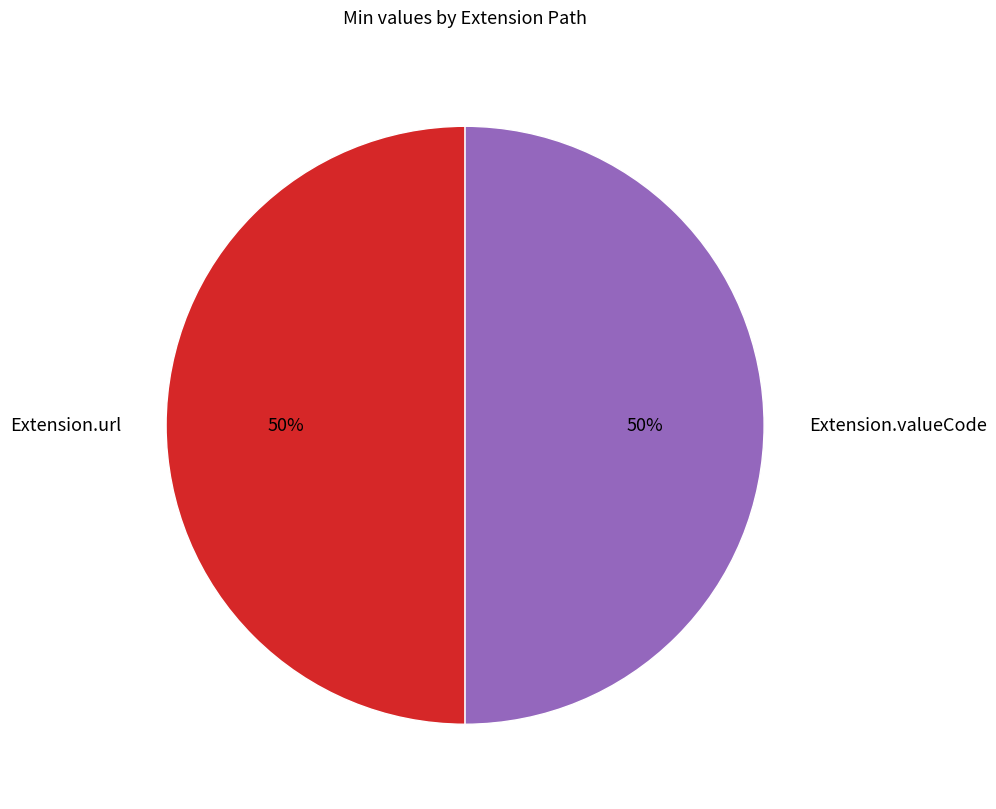

True or false: Extension.url accounts for 50% of the total.

True